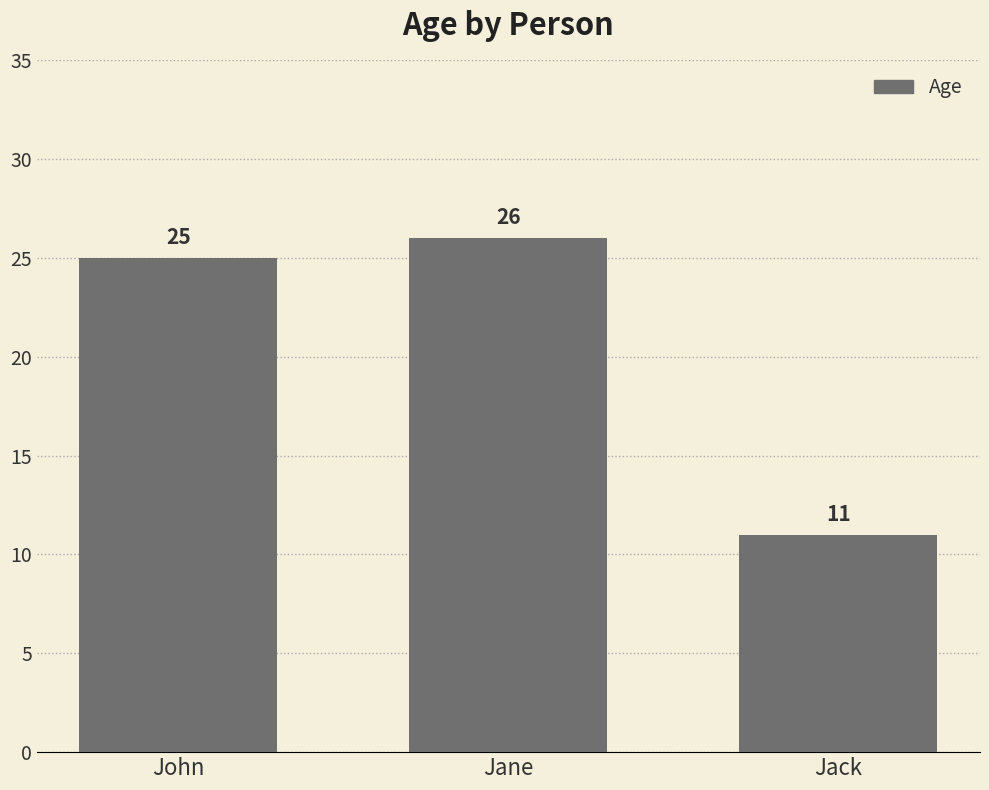

What position from the right is Jane?

2